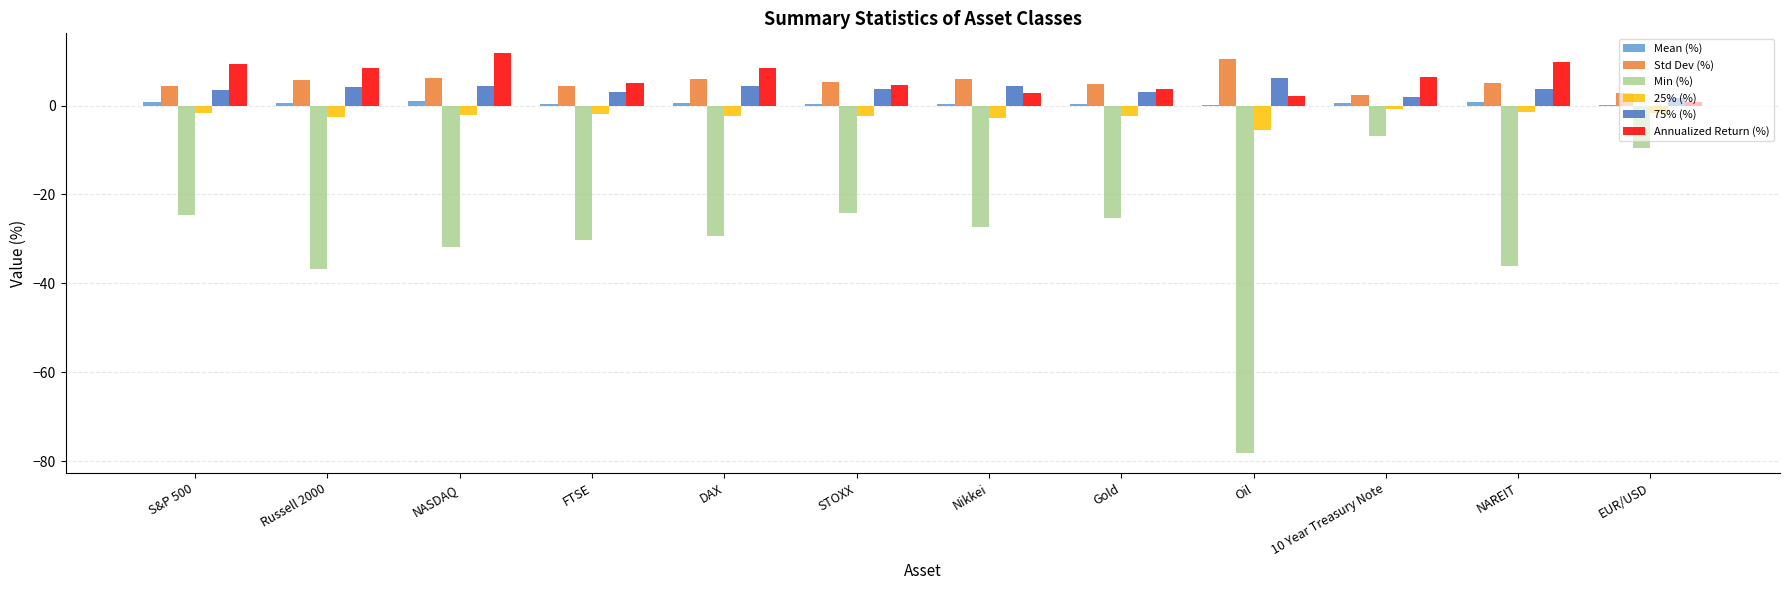

True or false: Annualized Return (%) has a value of 8.5 at Russell 2000.

True